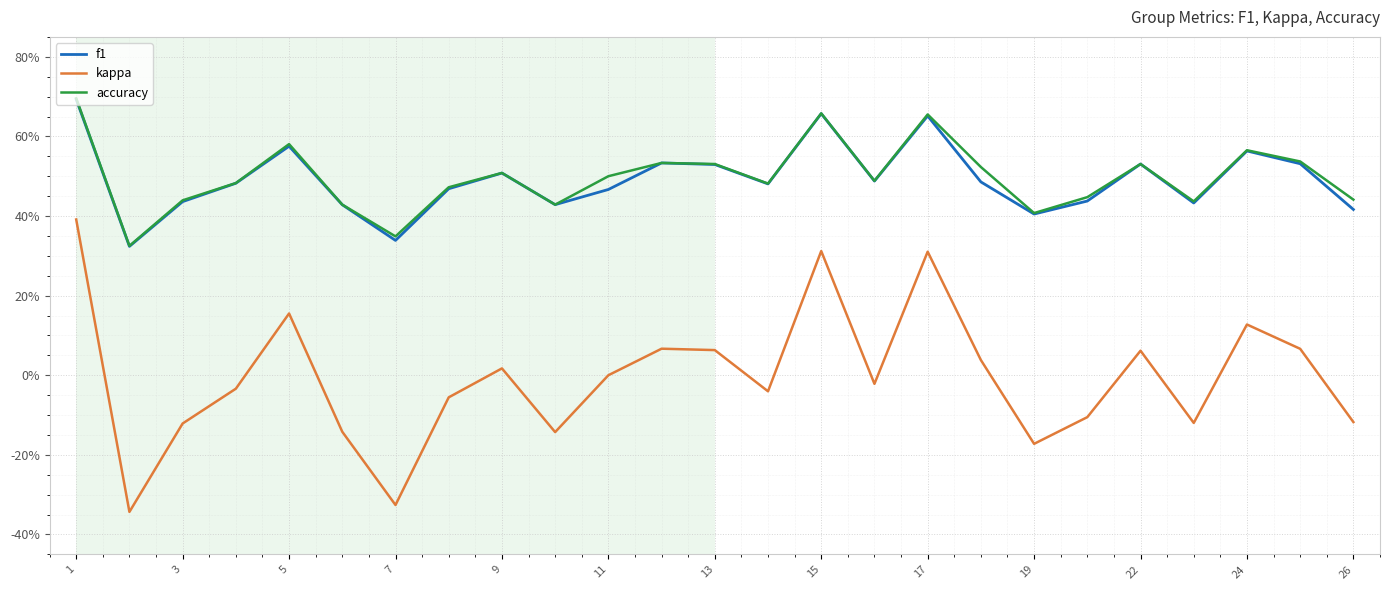

What are all the series names shown in the legend?

f1, kappa, accuracy